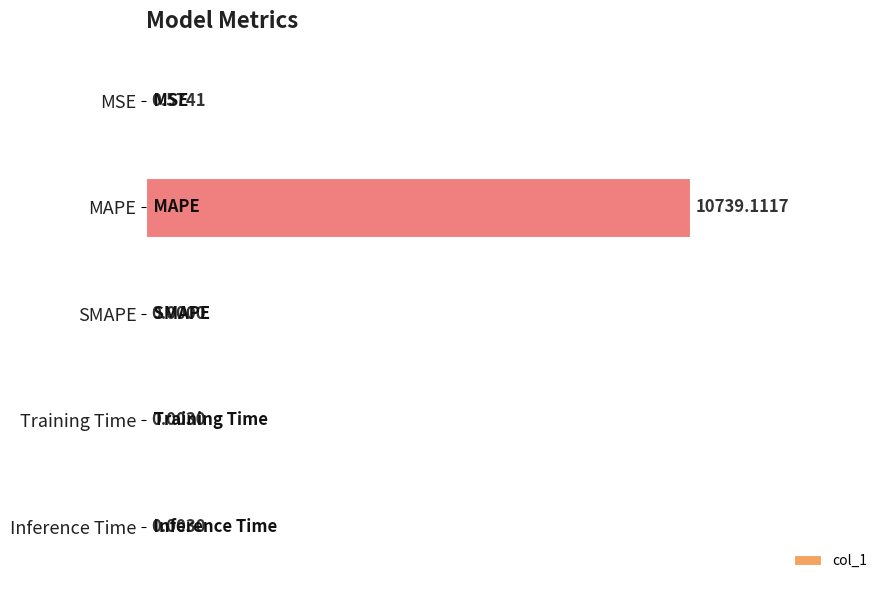

What is the change in value from MSE to Inference Time?

-0.6